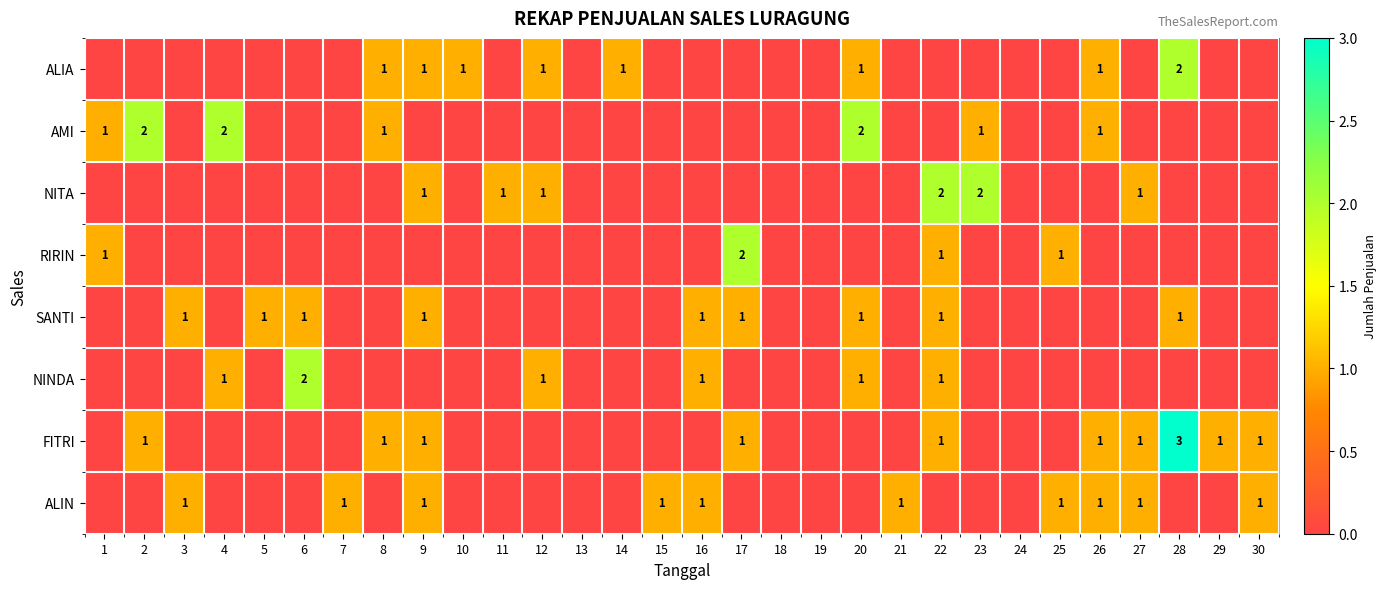

Is it true that AMI equals 1 at 8?

True